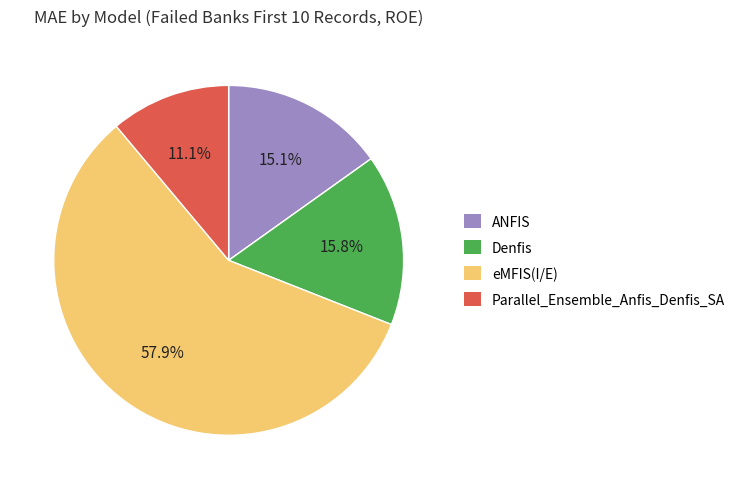

What portion of the pie excludes Parallel_Ensemble_Anfis_Denfis_SA?

88.9%